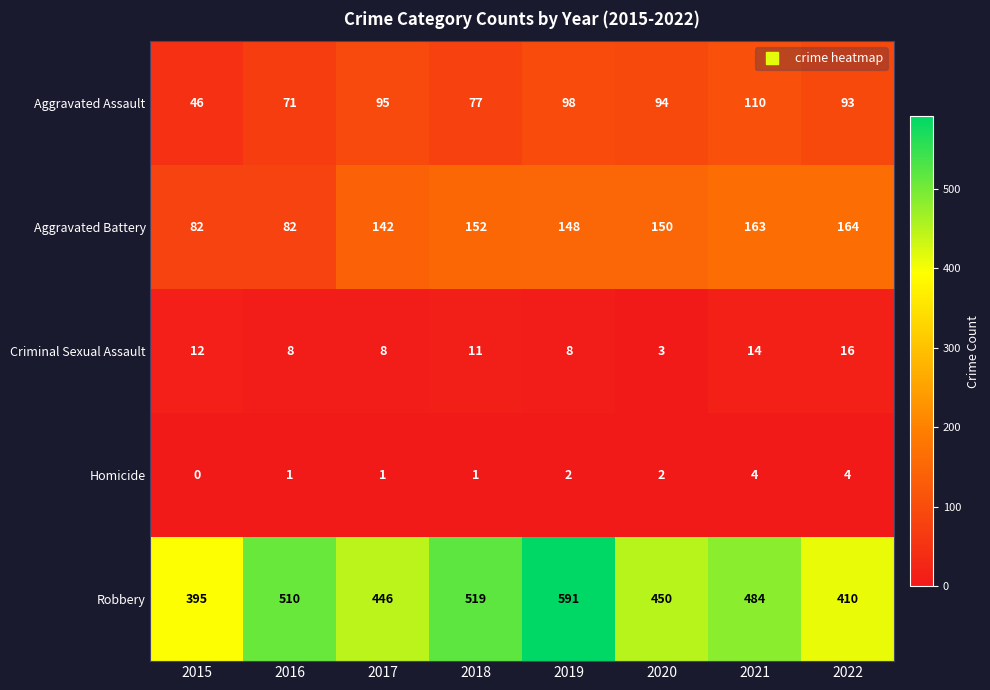

What is the spread (max minus min) of values at 2021?

480